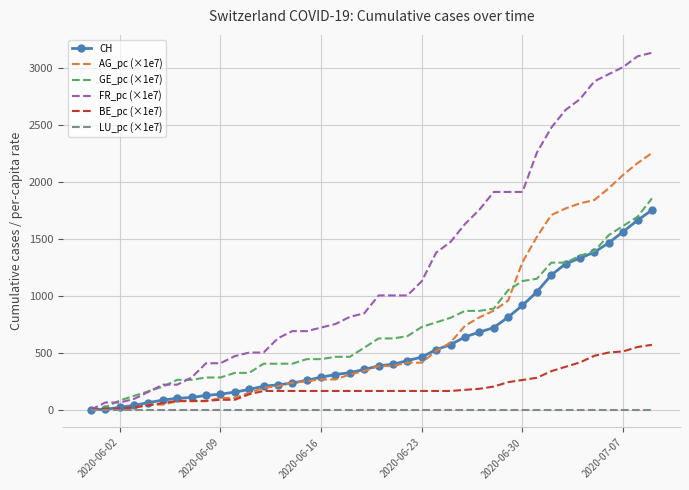

What is the highest value of the CH series?

1754.0